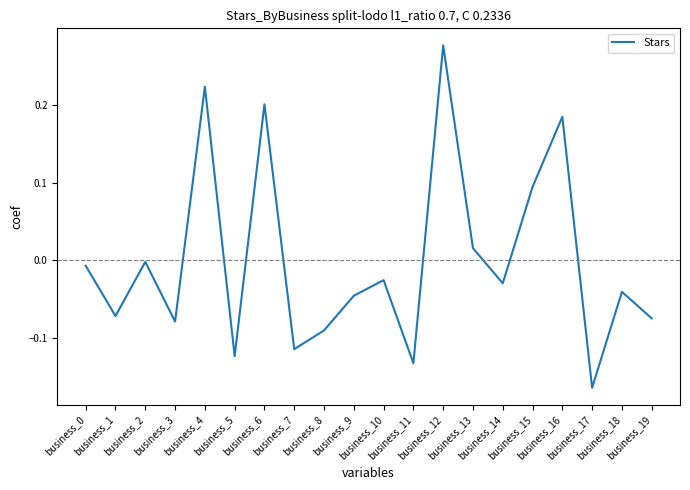

What is the difference between the second highest and minimum values?

0.4